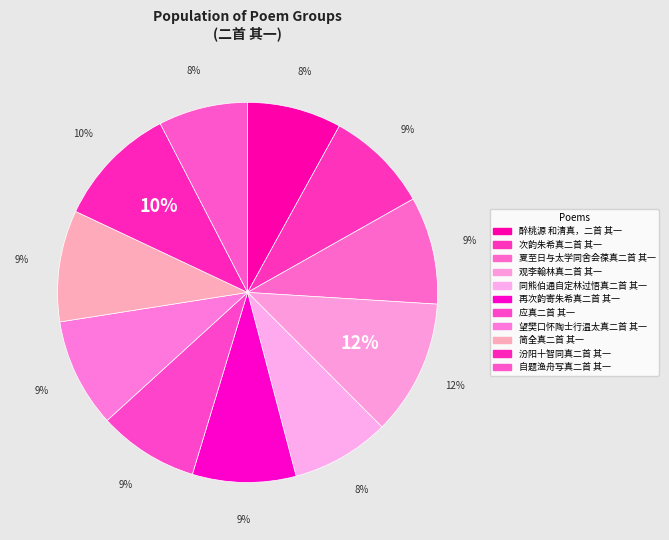

What percentage is the 望樊口怀陶士行温太真二首 其一 slice, to the nearest percent?

9%